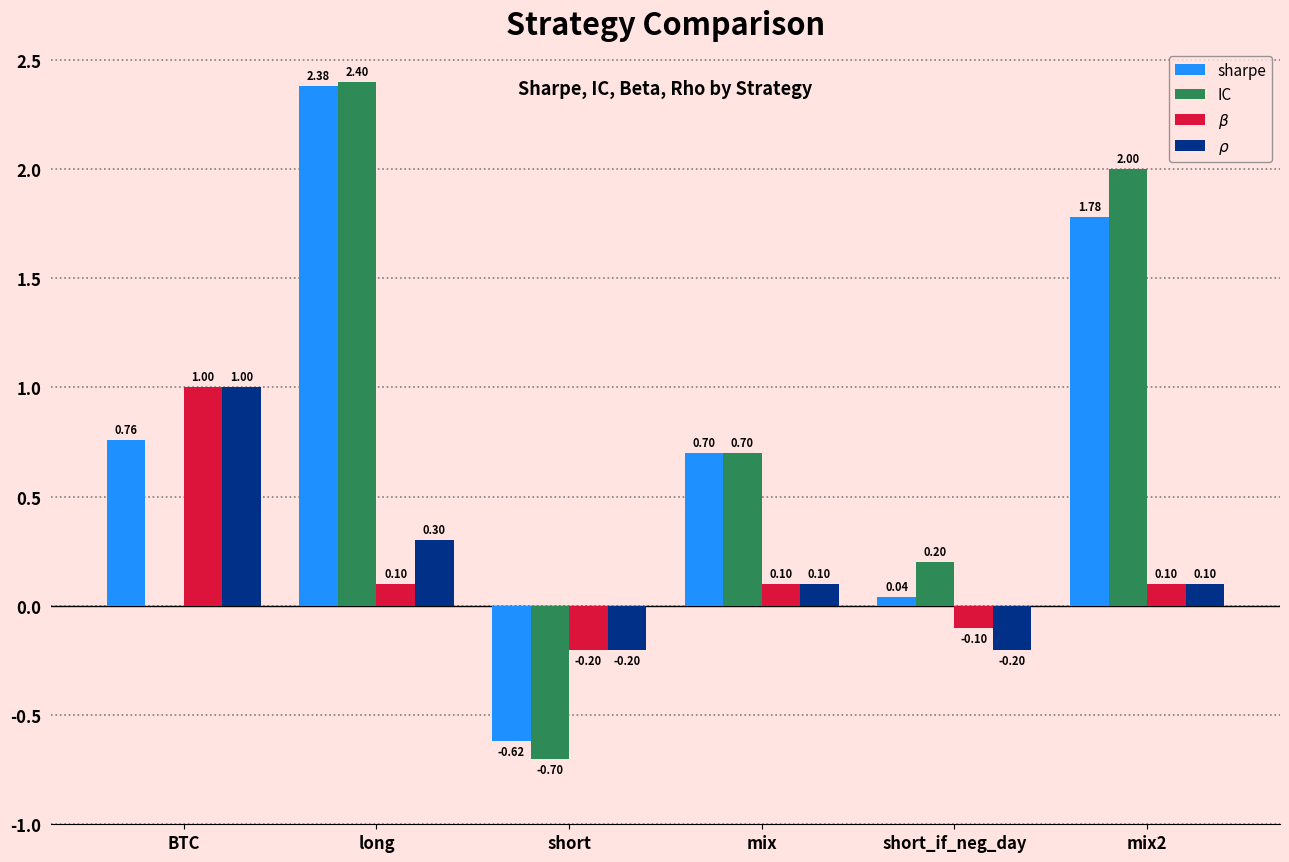

Between BTC and mix2, which series saw the biggest shift?

IC